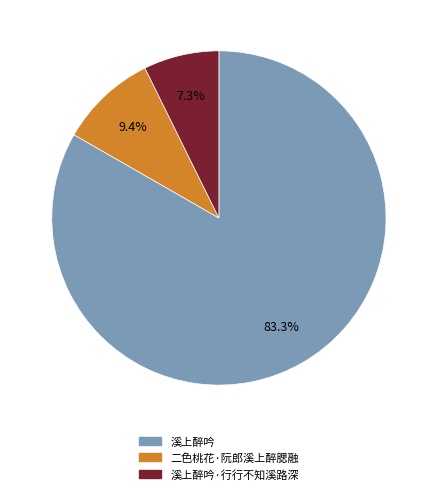

Is there any slice that represents more than half of the pie?

Yes